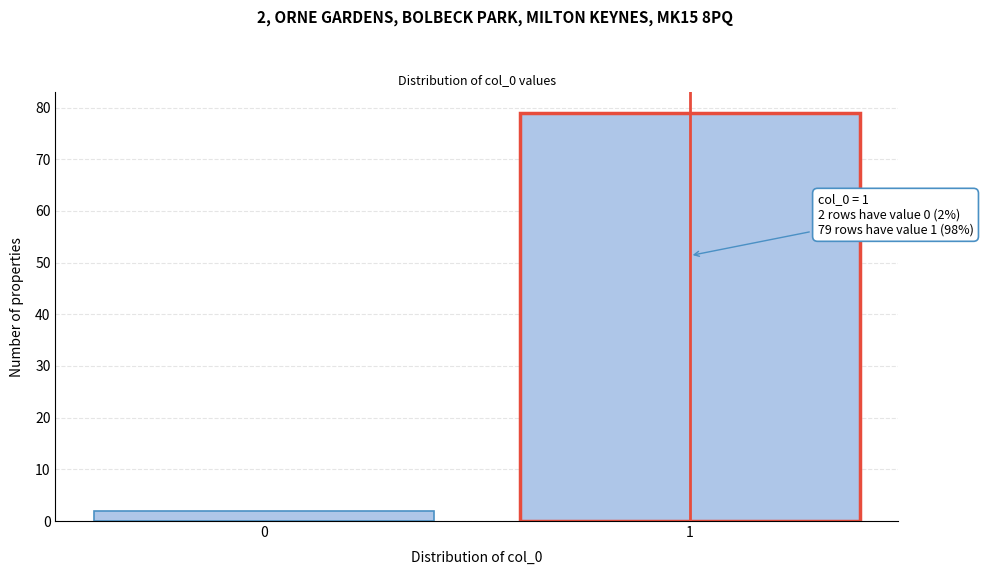

Reading right to left, list all the values displayed in this chart.

79	2